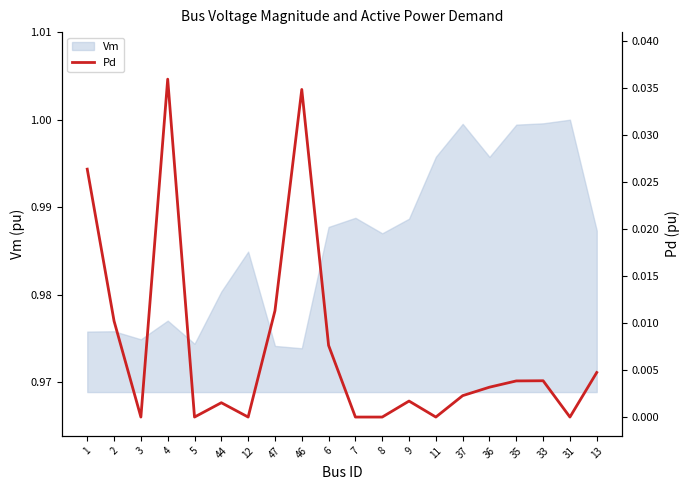

How many points are higher than both their immediate neighbors (excluding endpoints)?

5